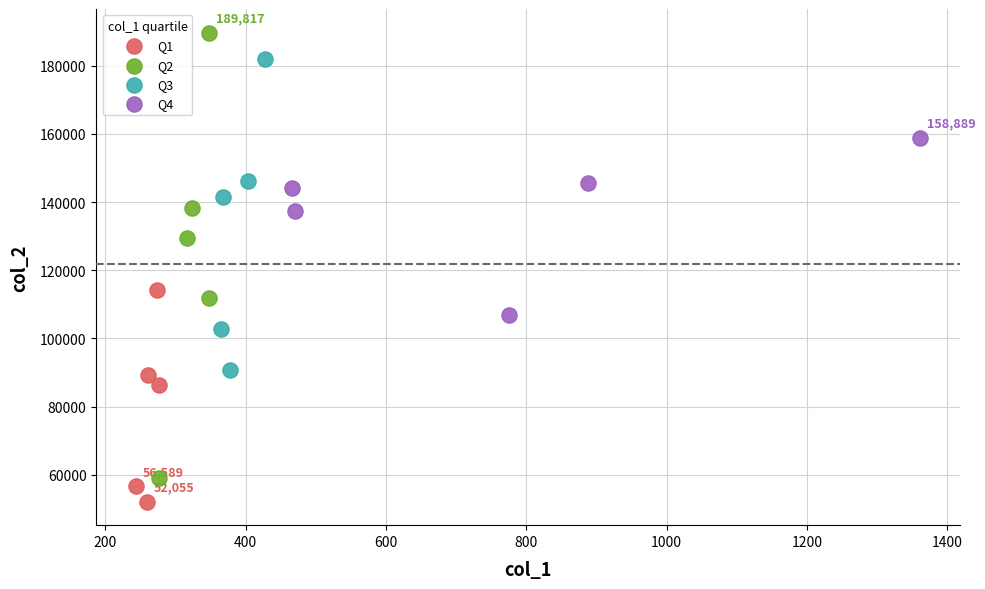

What are all the series names shown in the legend?

Q1, Q2, Q3, Q4